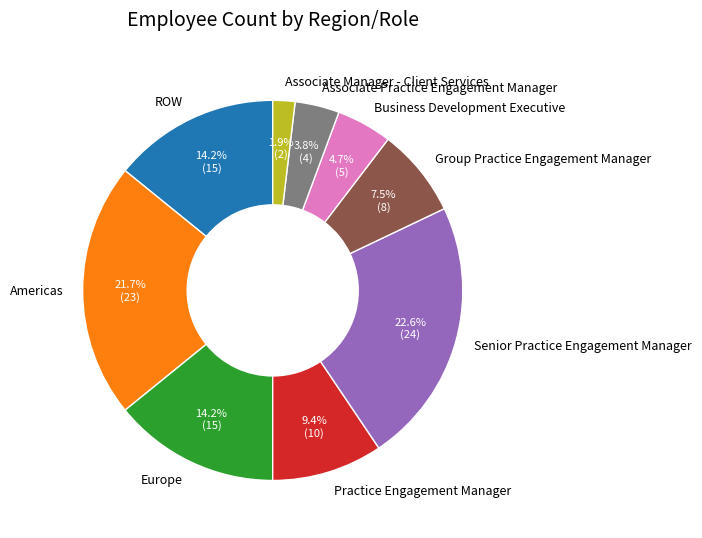

What percentage do Senior Practice Engagement Manager and Associate Manager - Client Services together represent?

24.5%